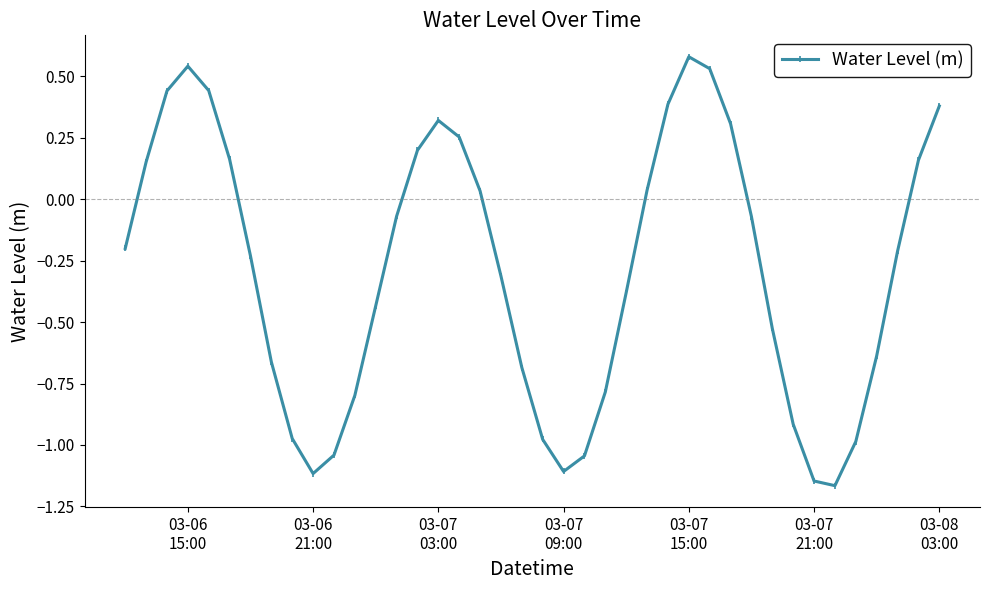

What is the average value?

-0.3